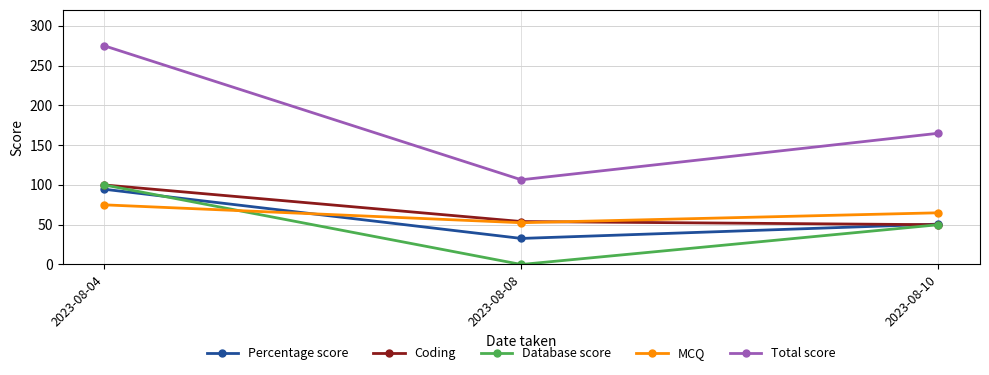

Reading left to right, list all the values displayed in this chart.

Percentage score: 2023-08-04=94.6	2023-08-08=32.8	2023-08-10=50.8
Coding: 2023-08-04=100.0	2023-08-08=54.0	2023-08-10=50.0
Database score: 2023-08-04=100.0	2023-08-08=0.0	2023-08-10=50.0
MCQ: 2023-08-04=75.0	2023-08-08=52.5	2023-08-10=65.0
Total score: 2023-08-04=275.0	2023-08-08=106.5	2023-08-10=165.0